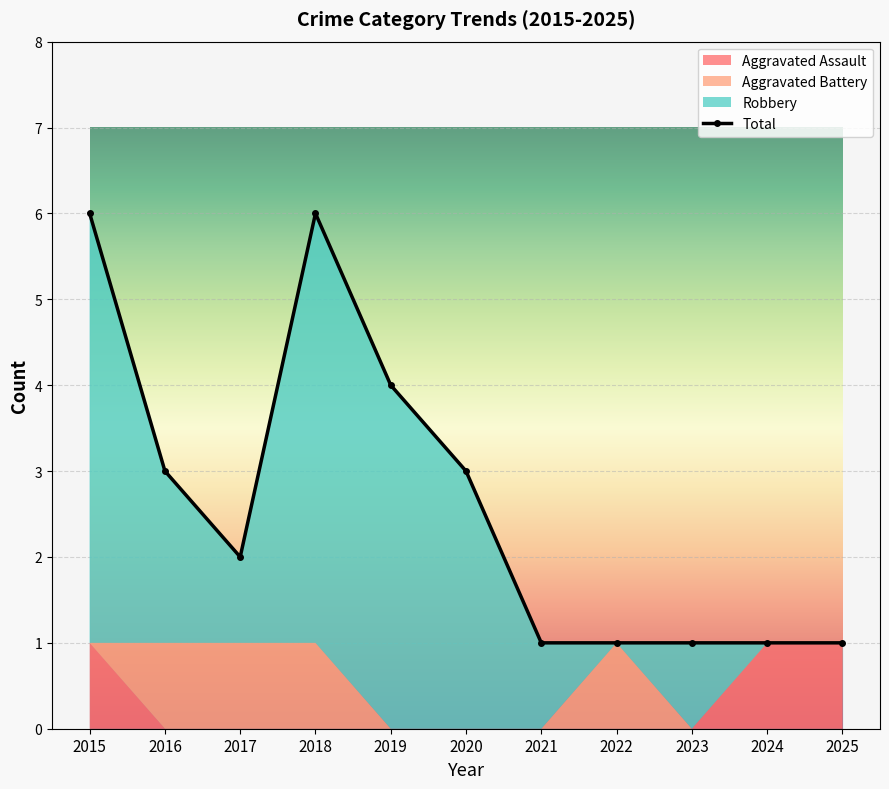

Count the Aggravated Assault values in the range 0 to 1.

11